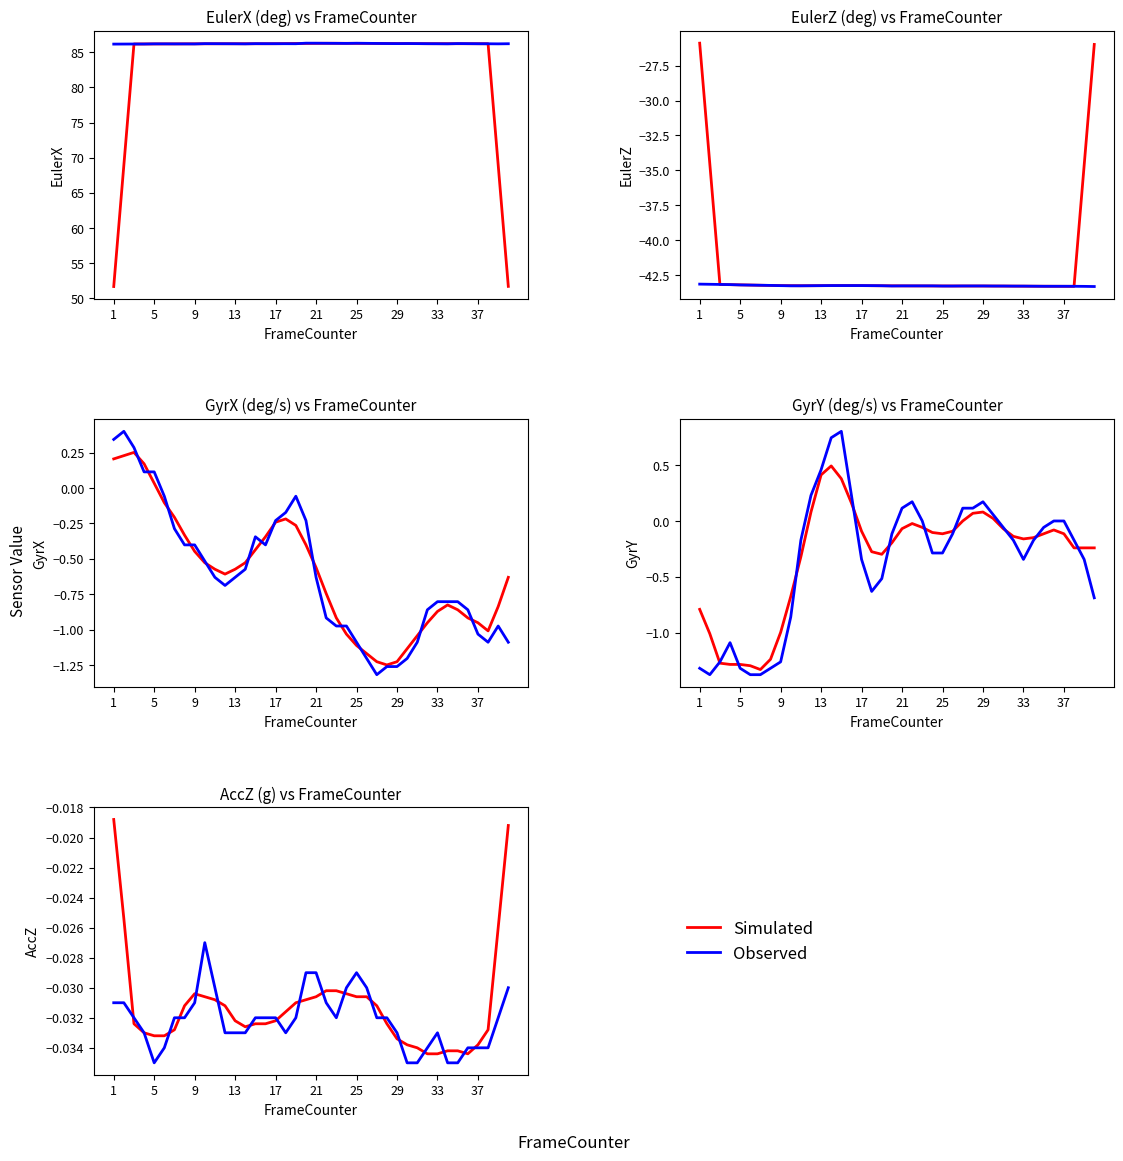

The Observed series shows -0.0 at 21. True or false?

False